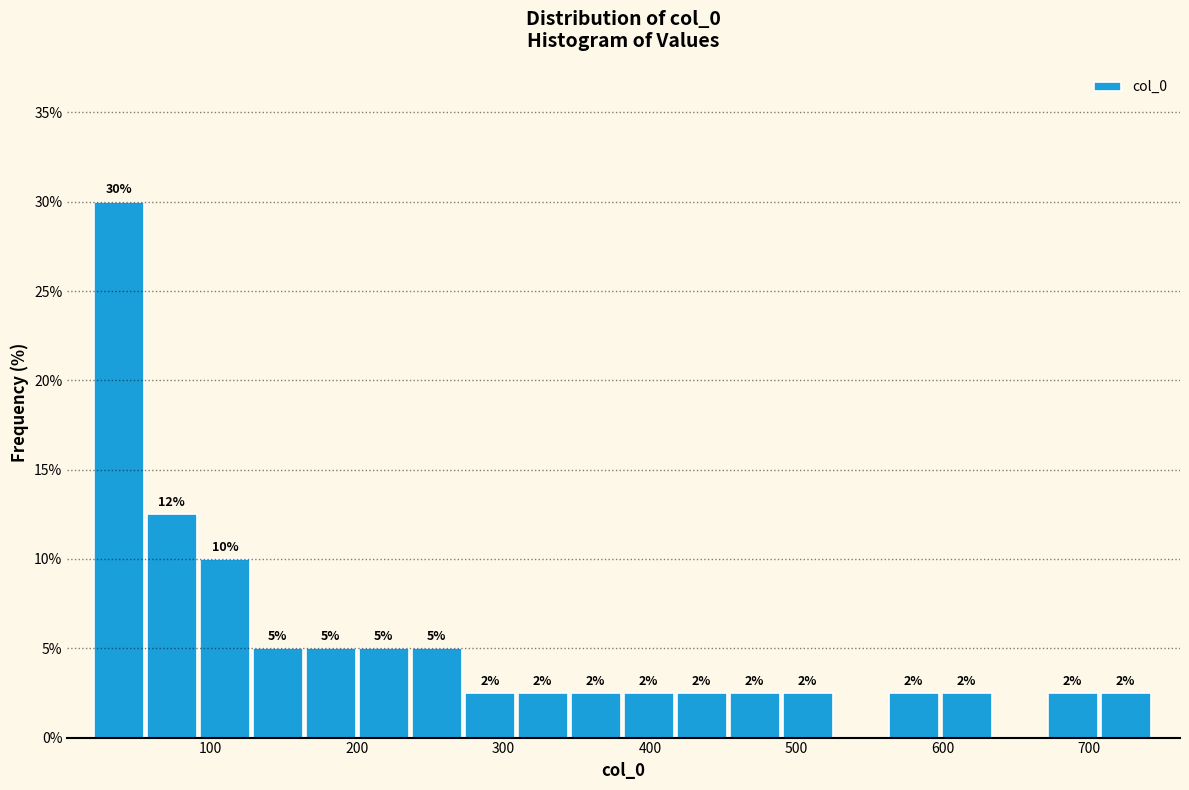

Read against the x-axis, roughly where is the centre of the tallest bar?

40